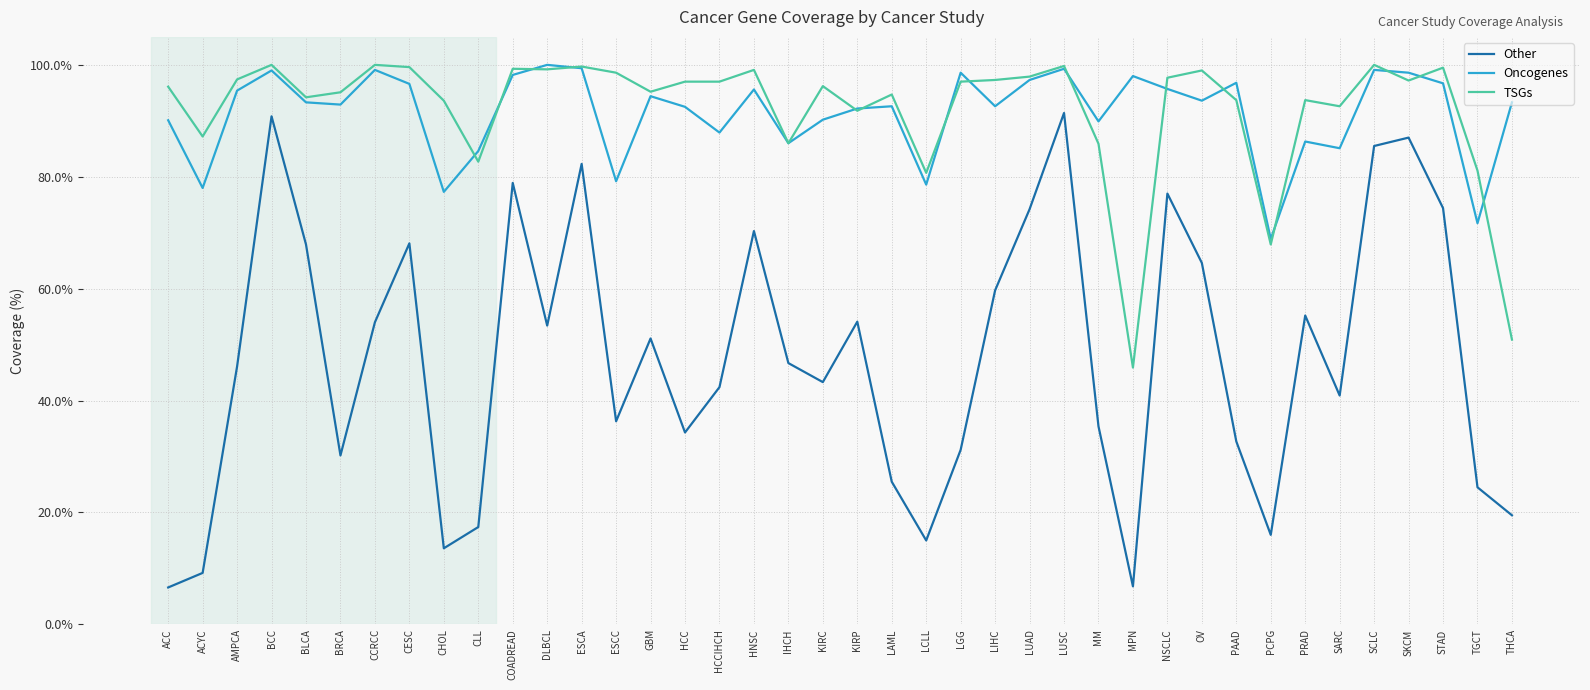

What is the maximum value shown in the chart?

100.0